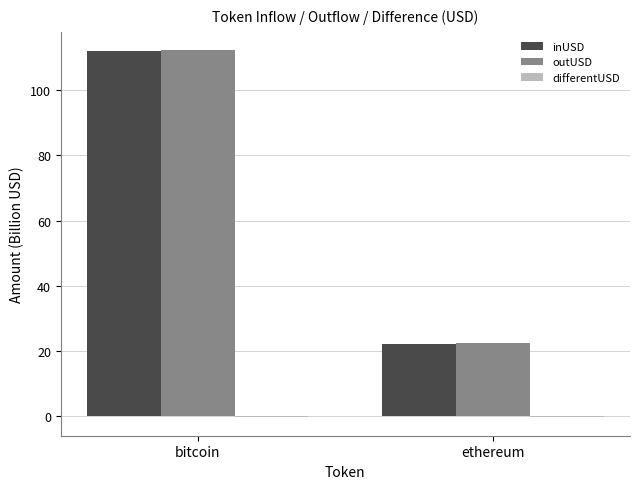

At which category does the chart reach its peak across all series?

bitcoin